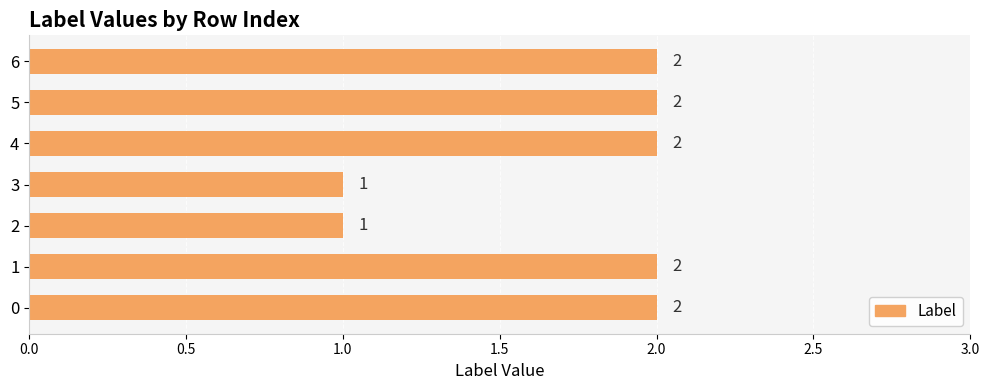

How many values are between 1 and 2?

7